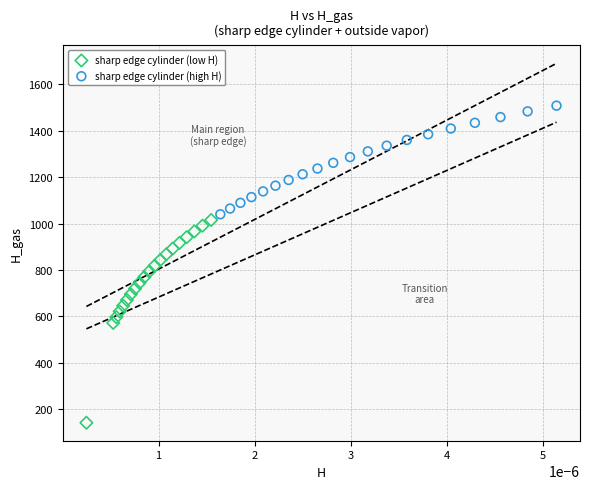

Which series contains the highest Y value?

sharp edge cylinder (high H)